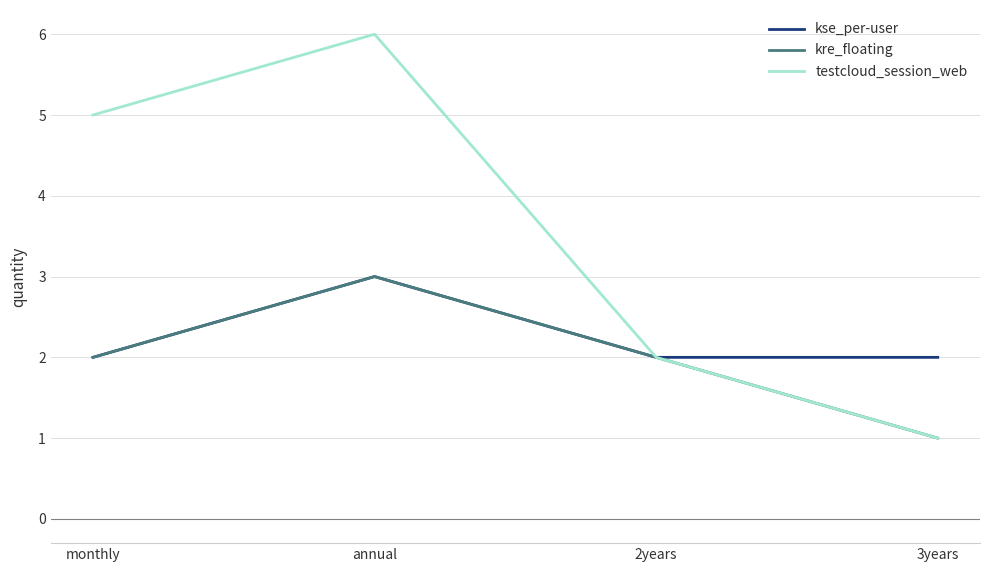

Where is the first local maximum for kse_per-user?

annual